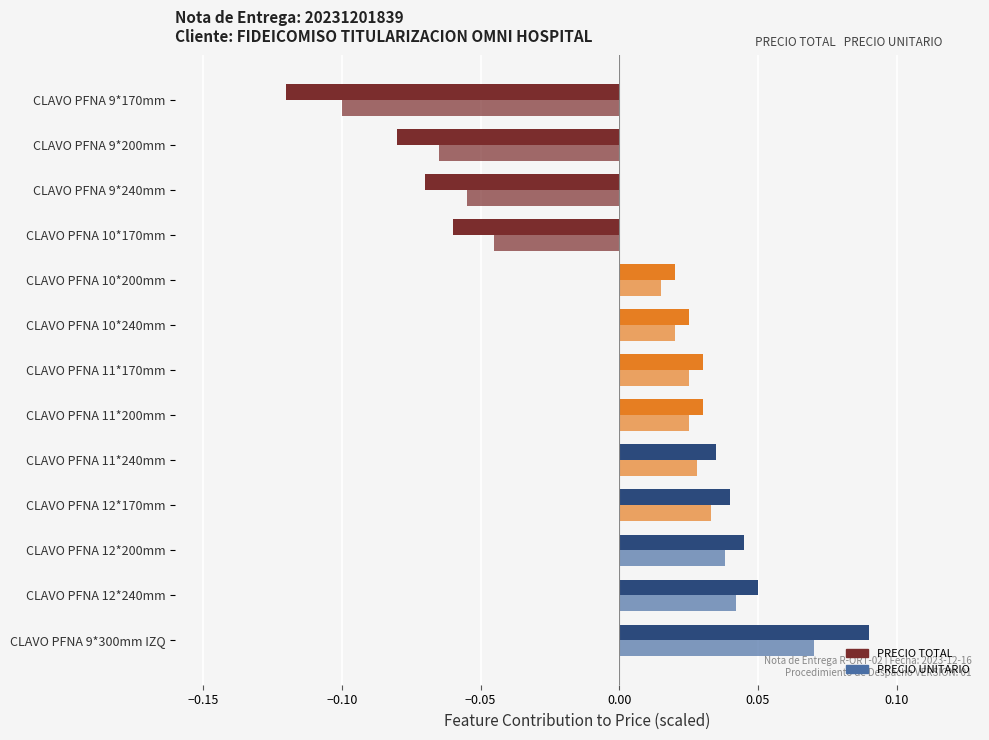

How many data points in PRECIO UNITARIO are above 0?

9